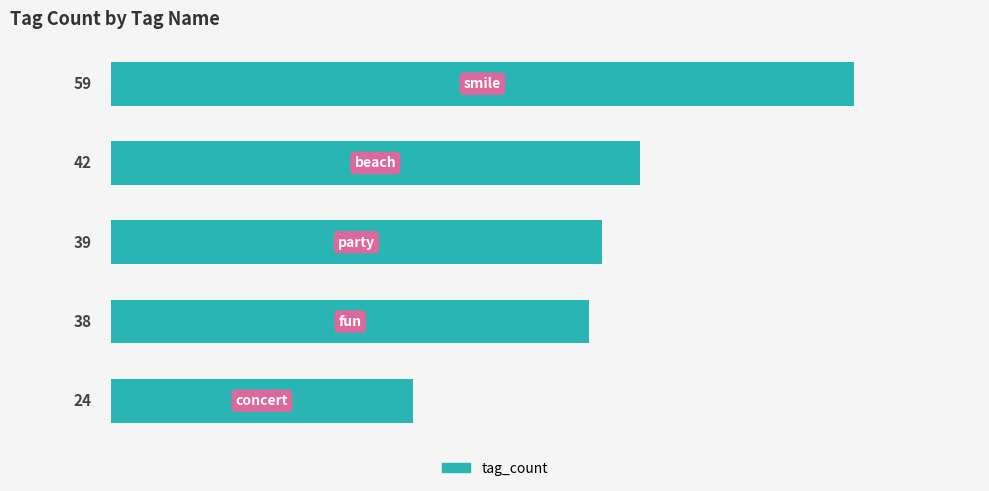

Reading top to bottom, transcribe all the data shown in this chart.

59	42	39	38	24